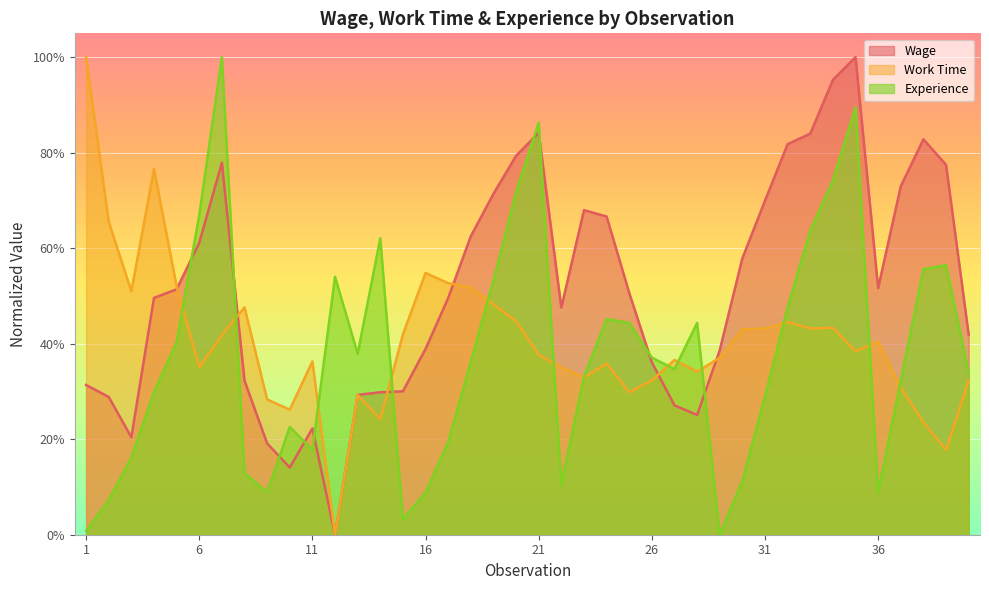

The value of experience at 32 is 0.5. True or false?

True